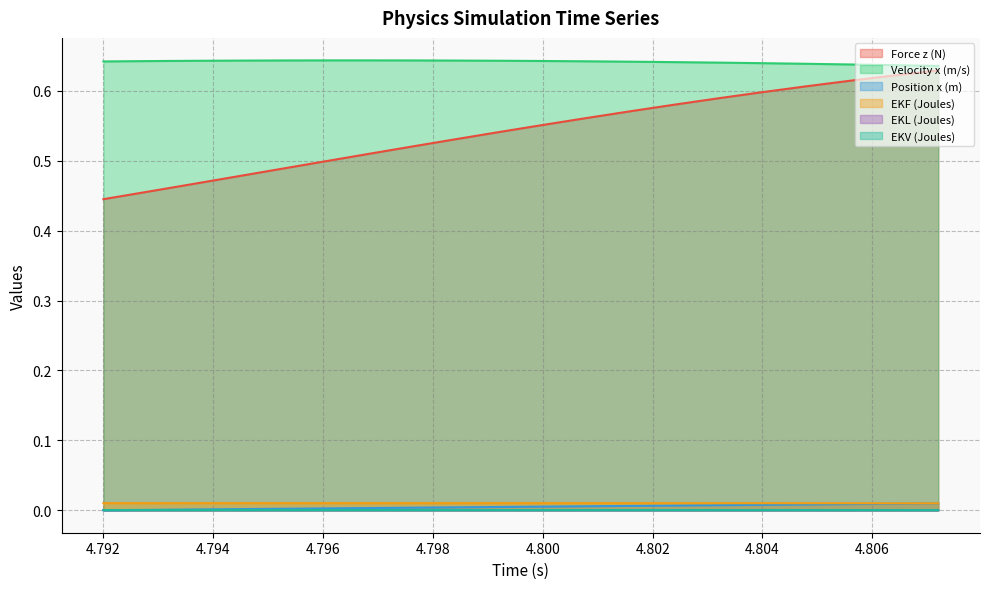

What is the label of the 11th point from the left?

4.8